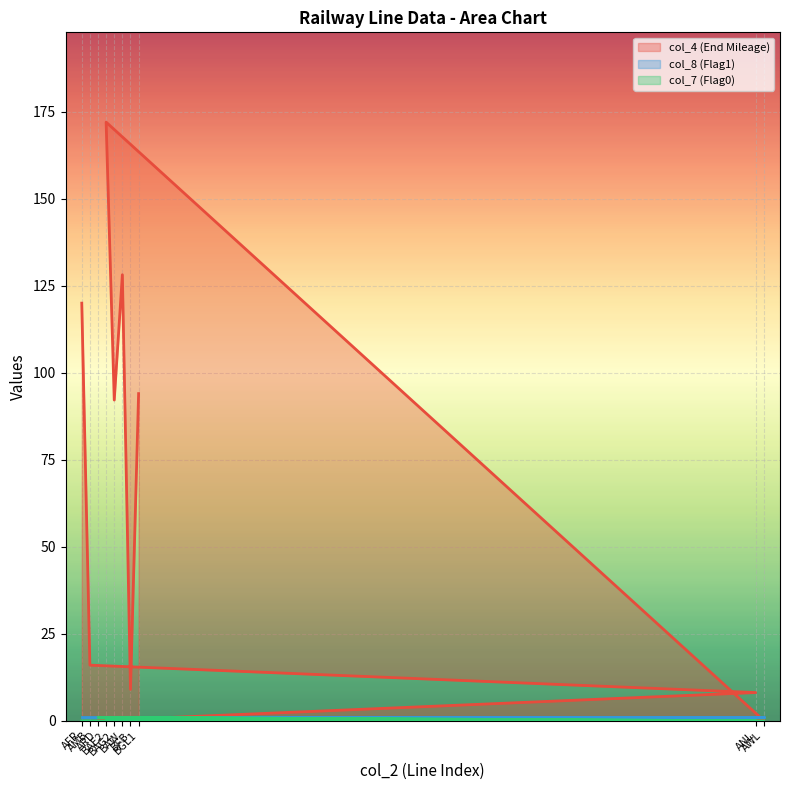

List the labels in order of col_4 (End Mileage) value, largest first.

BAE2, BAW, AFR, BGL1, BAG2, AMB, BFB, ANL, ARD, AWL